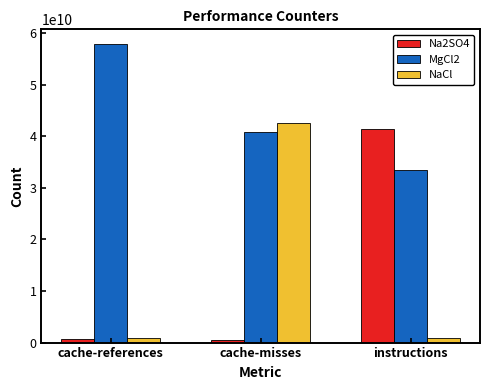

The MgCl2 series shows 81888218321 at cache-references. True or false?

False